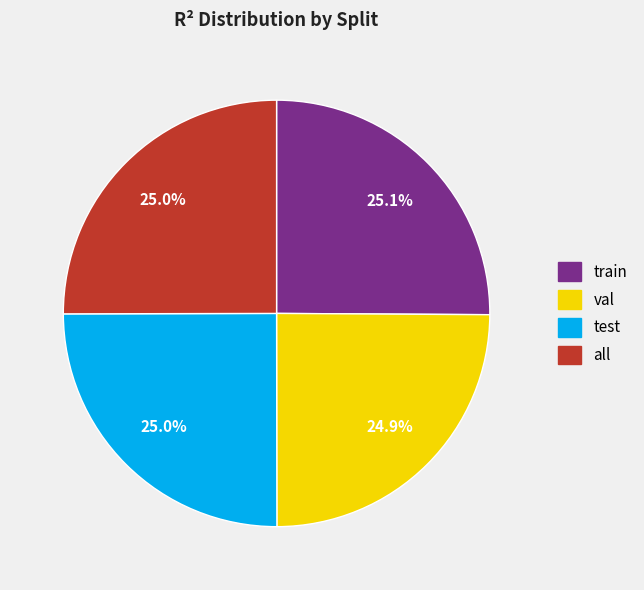

How many segments does this pie chart have?

4